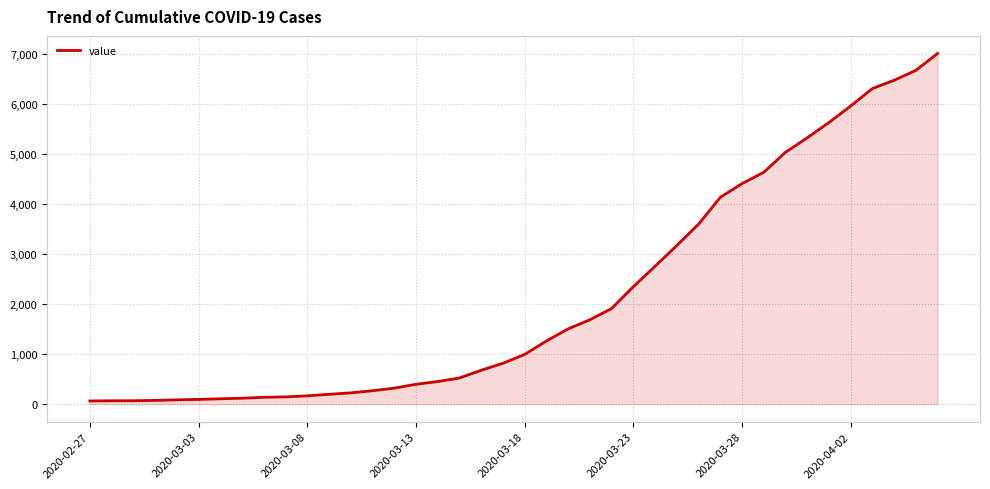

What is the maximum value shown in the chart?

7004